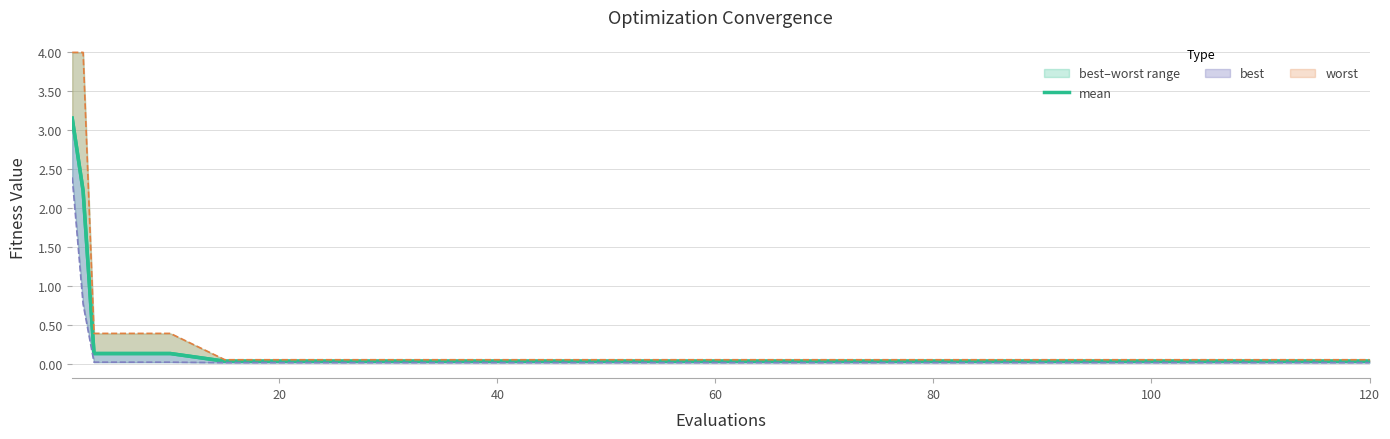

What is the label of the 16th point from the right?

80